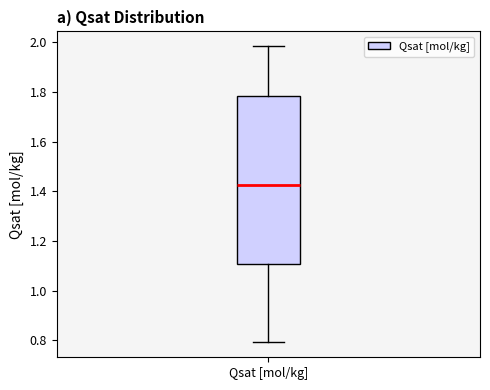

Read this box plot against the y-axis: the position of the median line, the range covered by the box, and the ends of both whiskers. The values are not printed on the chart, so give them approximately, as read against the axis.

median 1.42, box 1.10 to 1.78, whiskers 0.80 to 1.98